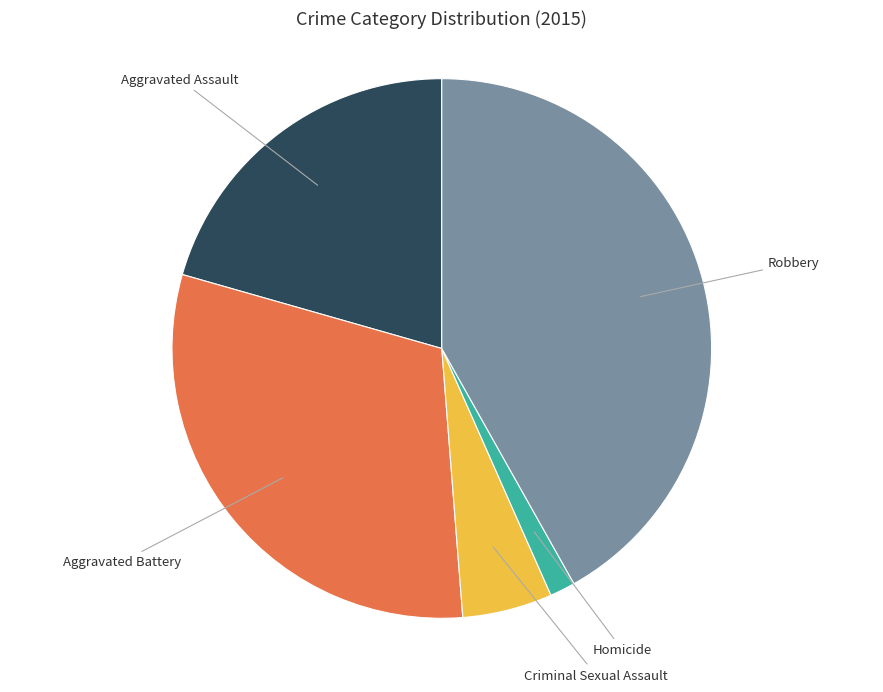

The Aggravated Assault slice represents 11% of the pie. True or false?

False